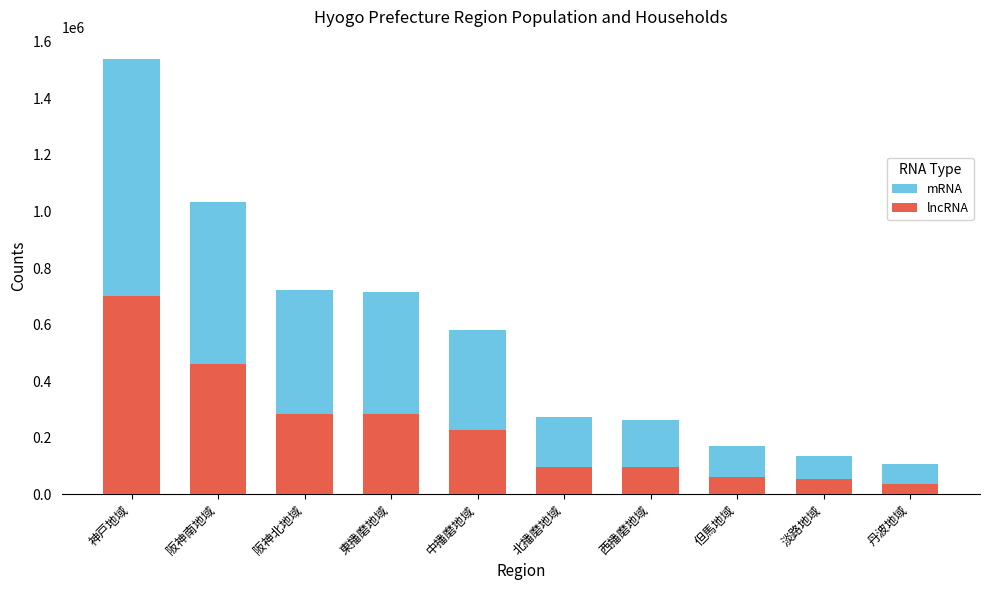

List the series in order of their peak value, lowest first.

lncRNA, mRNA